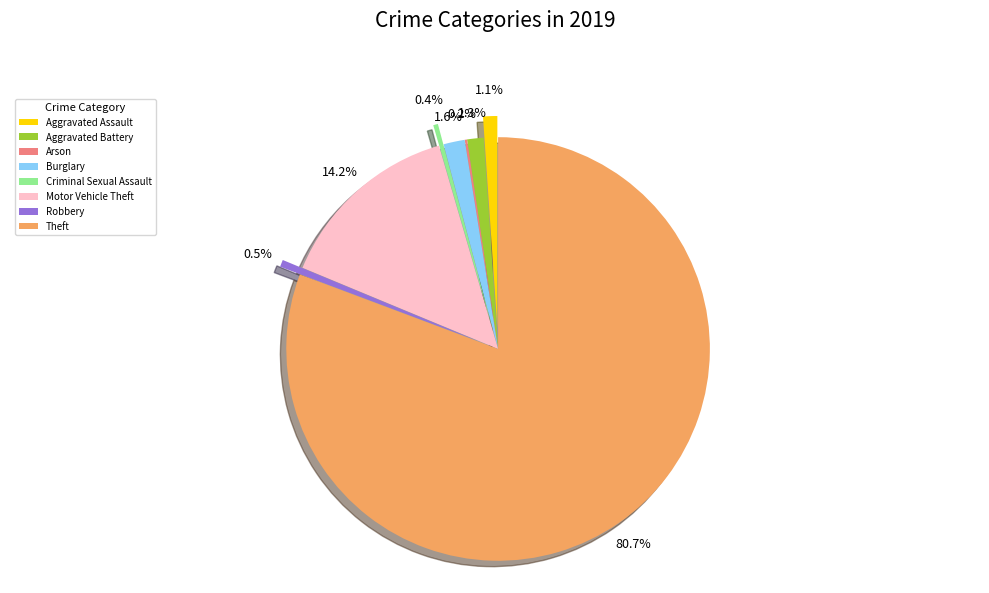

To the nearest percent, what is the difference between the Robbery and Motor Vehicle Theft slice percentages?

14%